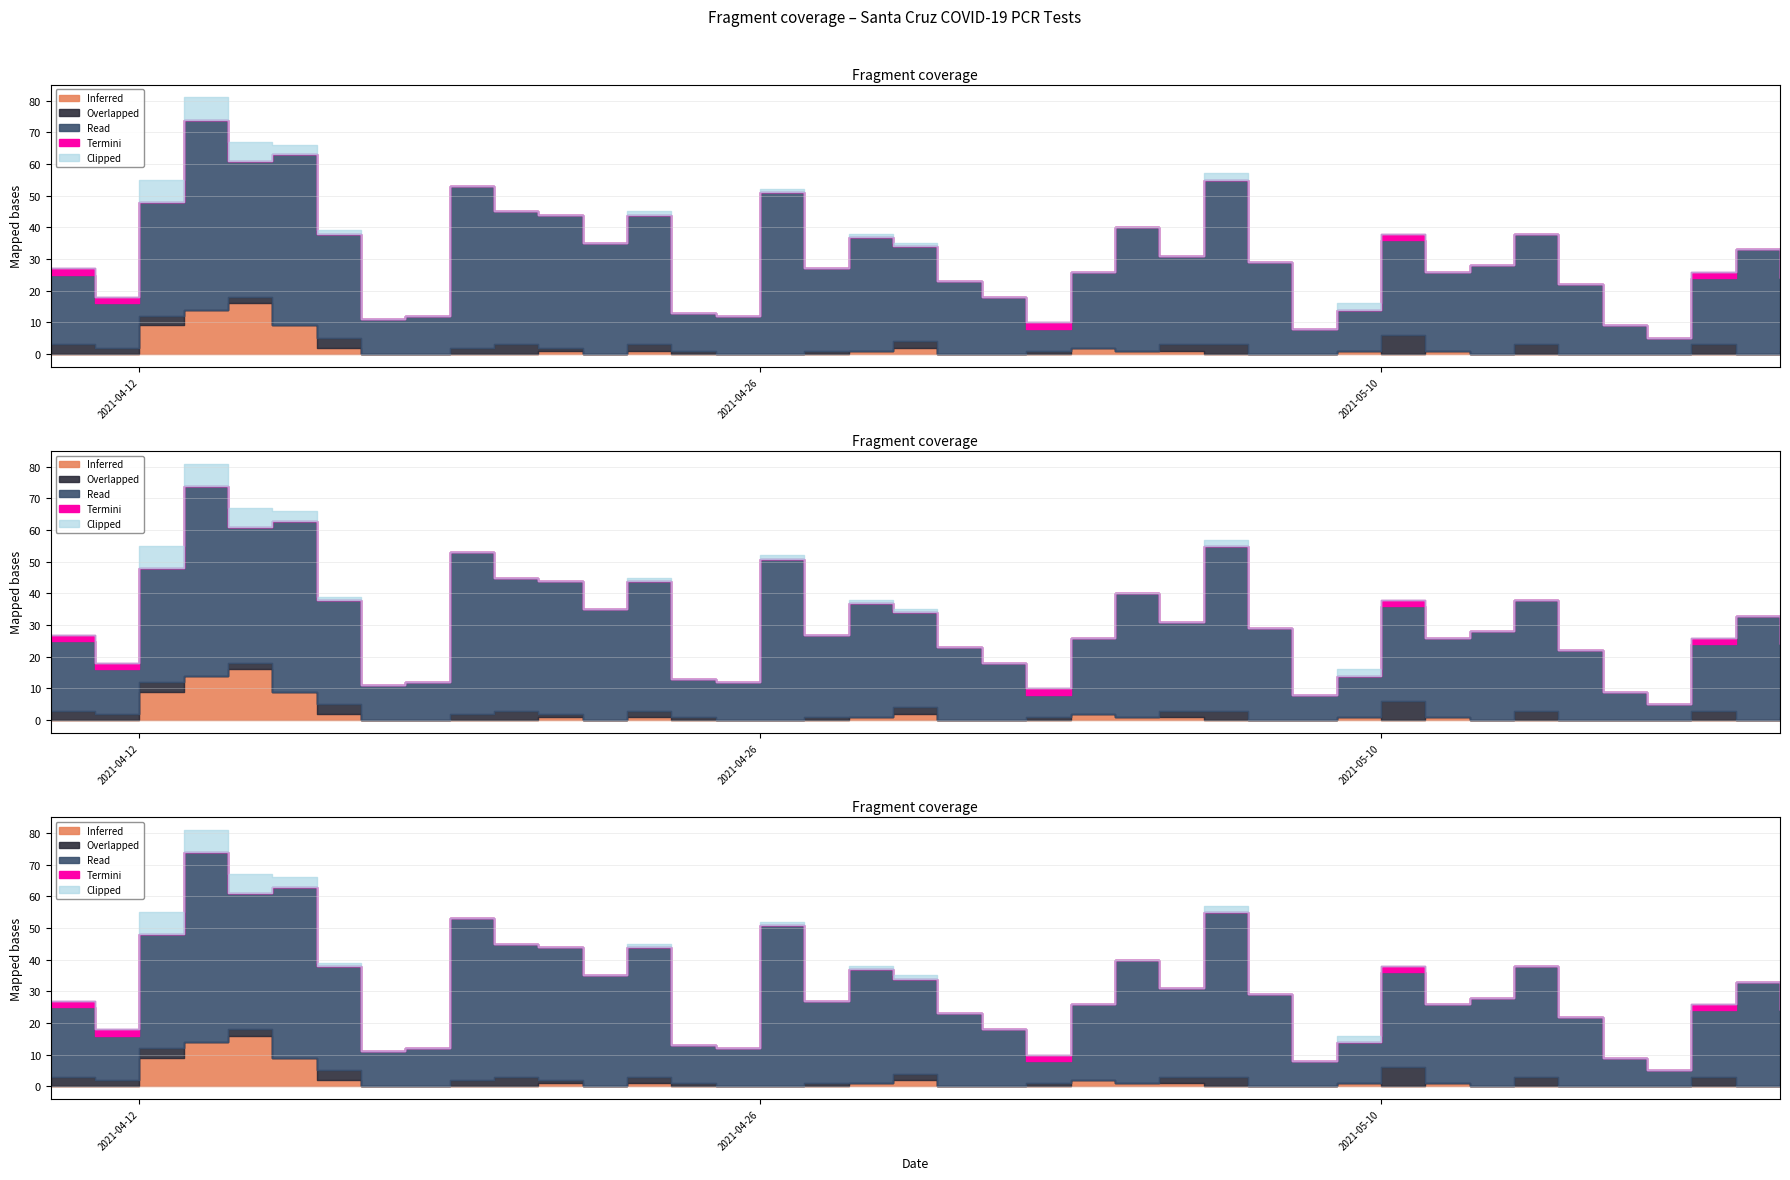

Which series has the largest range (max minus min)?

Read